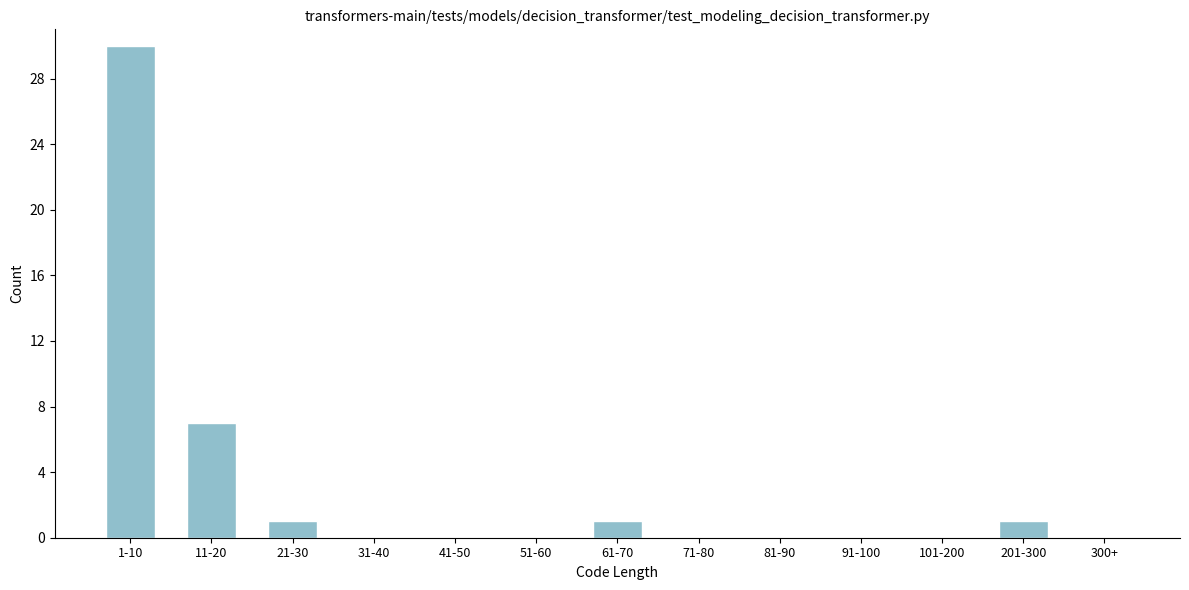

Reading left to right, extract all data points from this chart.

1-10=30	11-20=7	21-30=1	31-40=0	41-50=0	51-60=0	61-70=1	71-80=0	81-90=0	91-100=0	101-200=0	201-300=1	300+=0